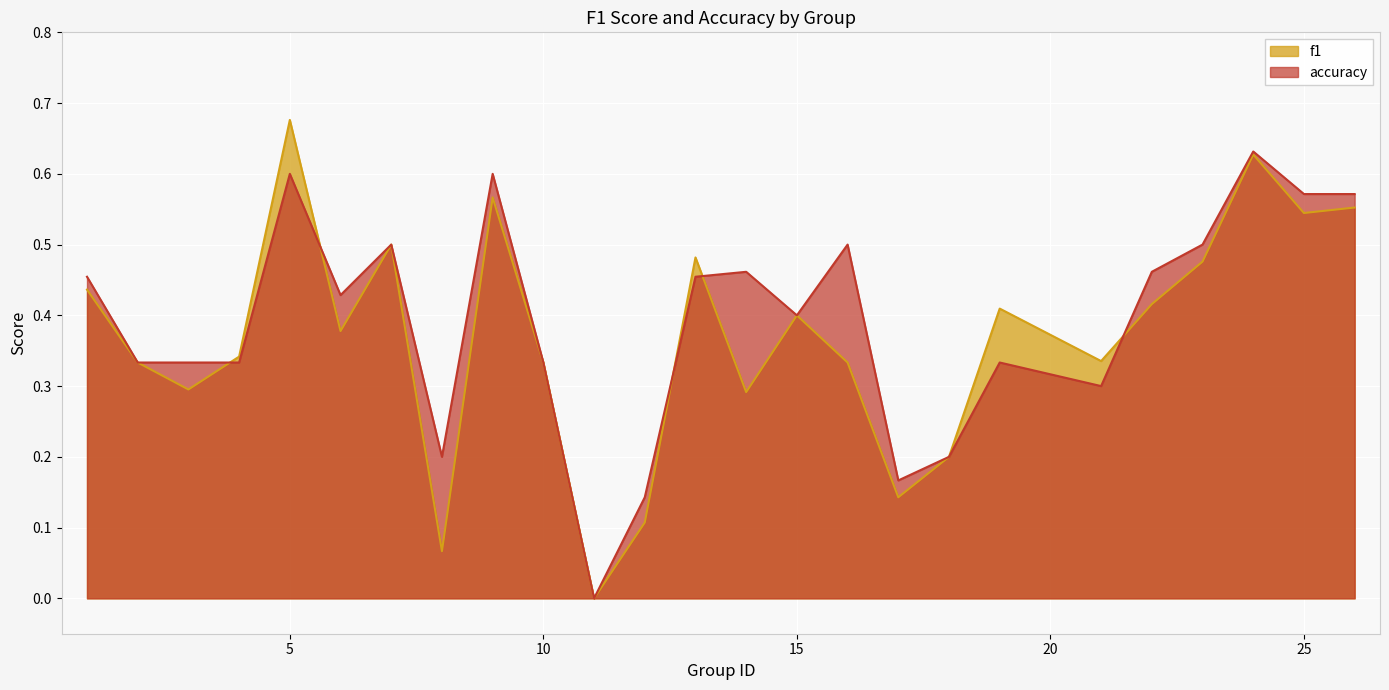

What is the average value of the f1 series?

0.4